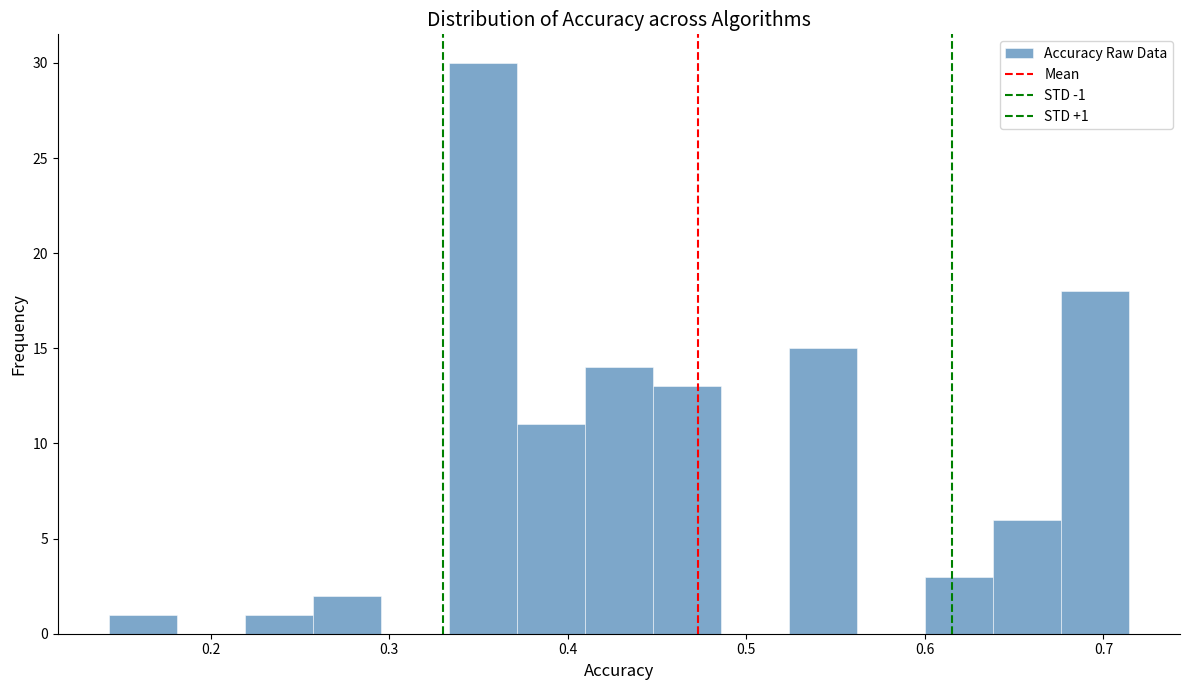

Around what value on the x-axis is the tallest bar? Give the approximate position of its centre, as read against the axis.

0.35